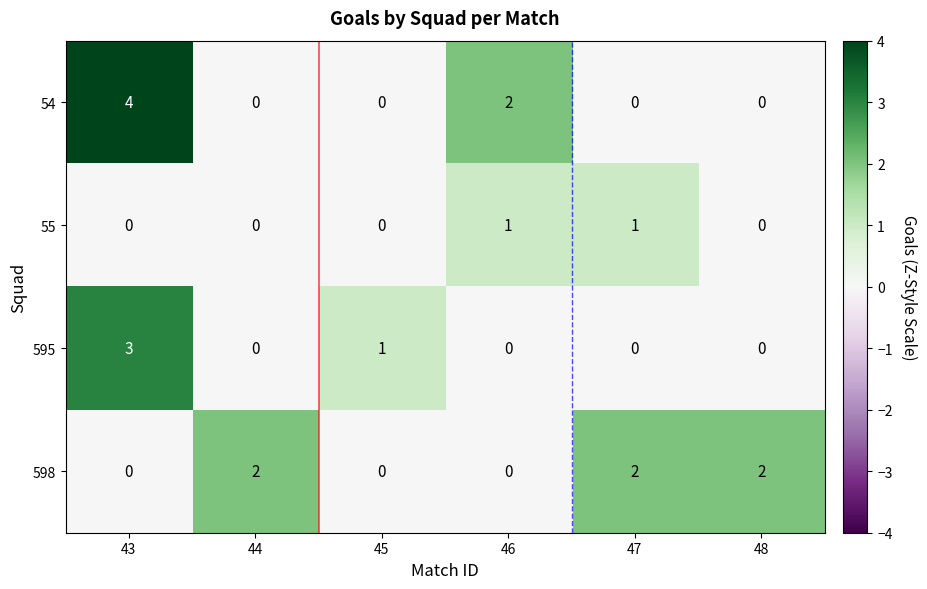

Is the value of 54 at 48 greater than the value of 595 at 43?

No